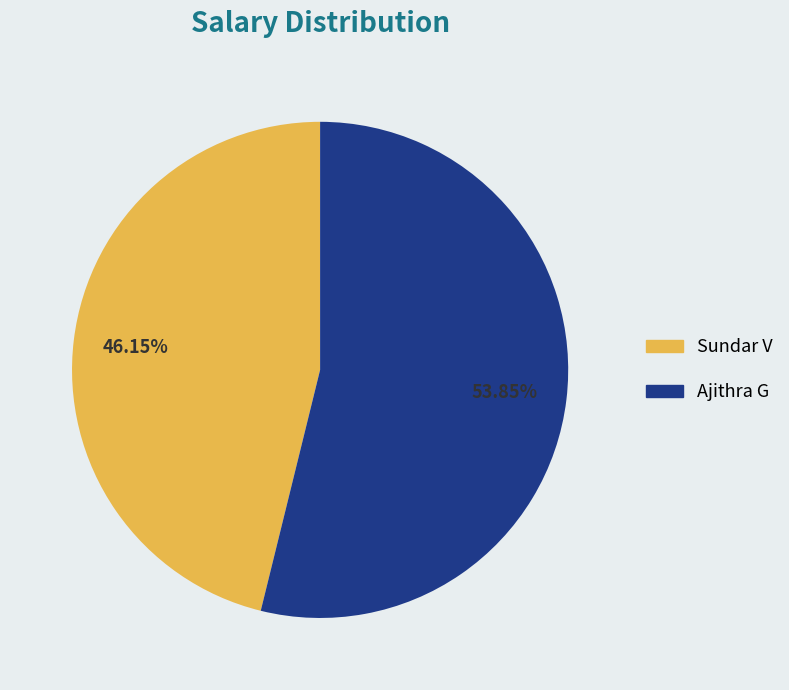

How many slices are in this pie chart?

2